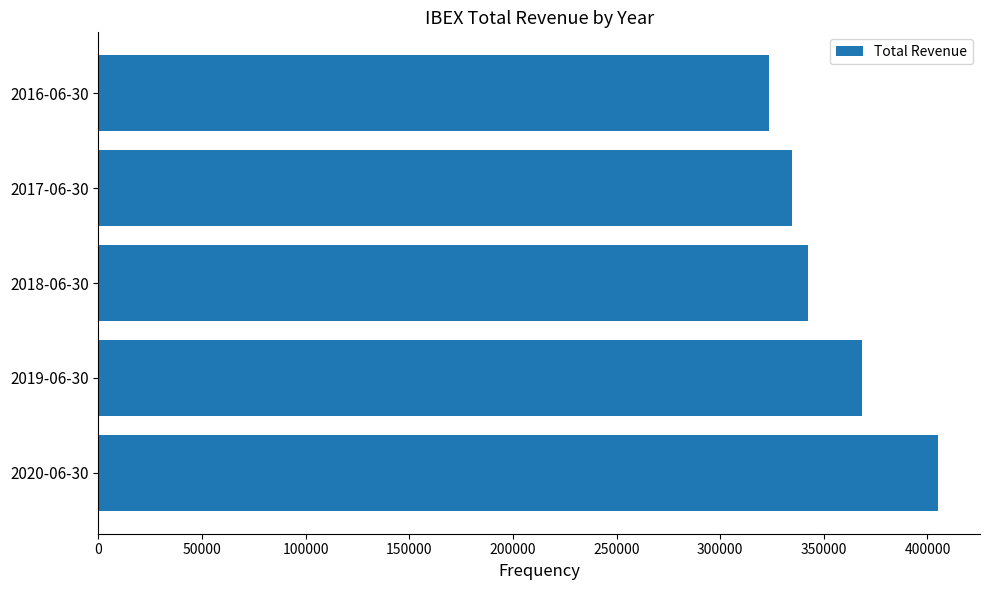

Rank the categories by value from highest to lowest.

2020-06-30, 2019-06-30, 2018-06-30, 2017-06-30, 2016-06-30